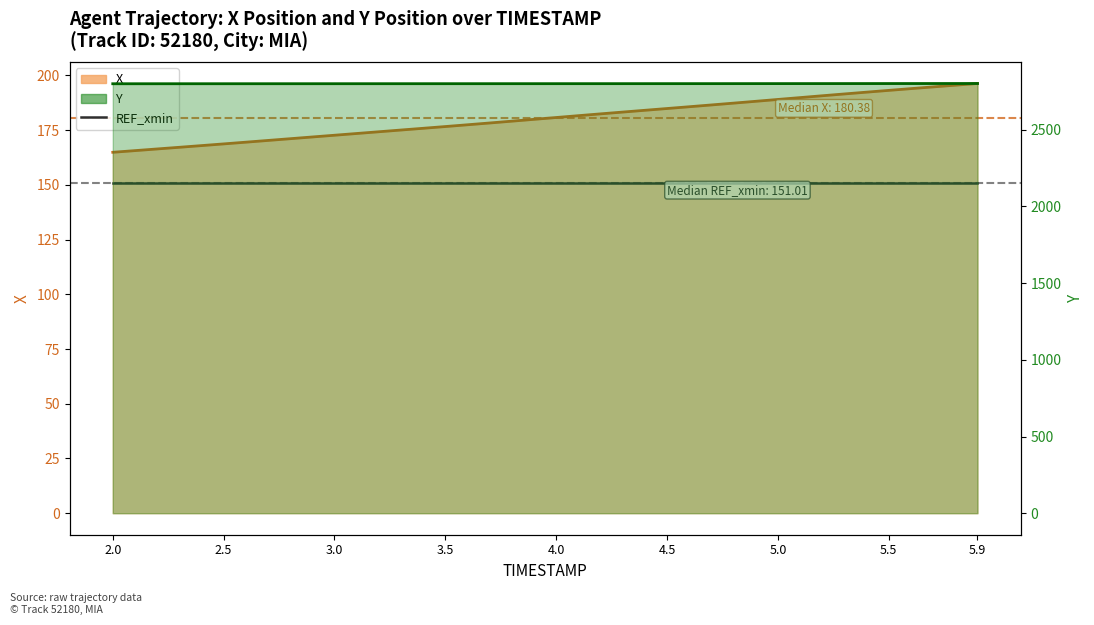

What is the difference between the highest and lowest values at 5.2?

2610.1